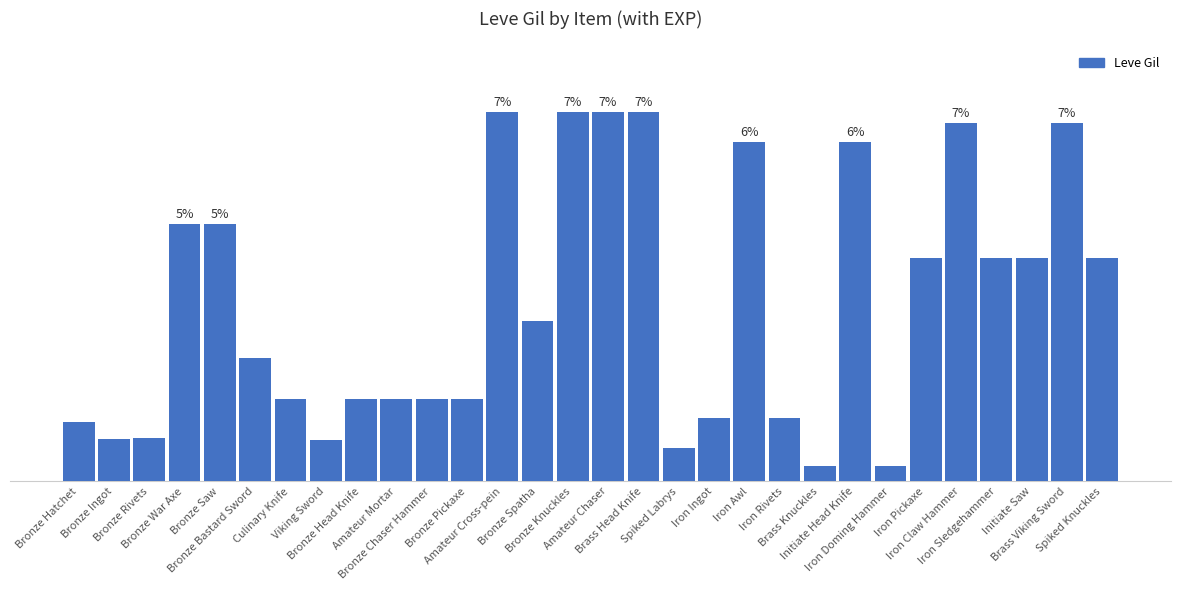

What is the sum of the values at Bronze Ingot and Bronze Knuckles?

1104